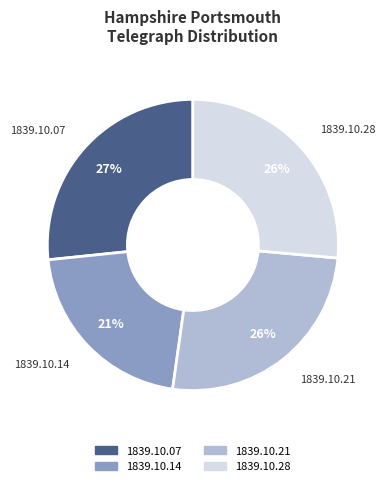

Is there any slice that represents more than half of the pie?

No